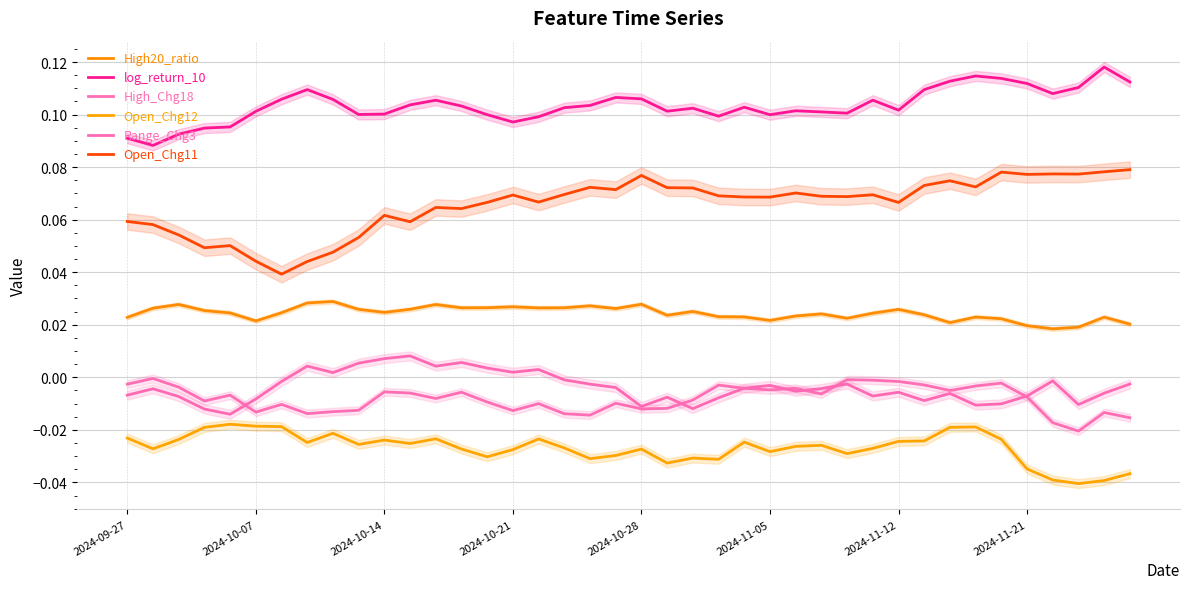

What are all the series names shown in the legend?

High20_ratio, log_return_10, High_Chg18, Open_Chg12, Range_Chg3, Open_Chg11